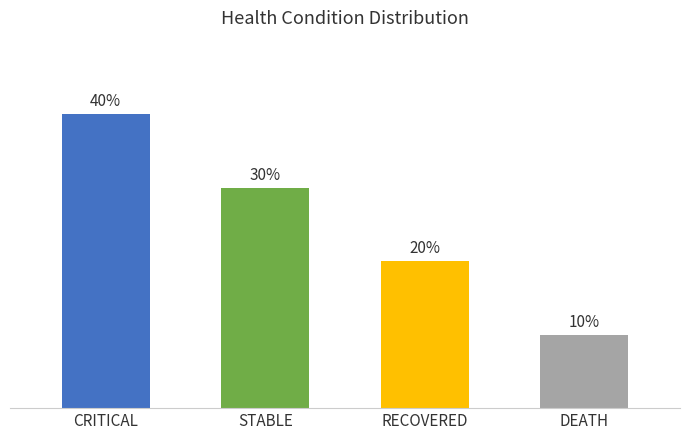

At which label does the data first exceed 3?

CRITICAL